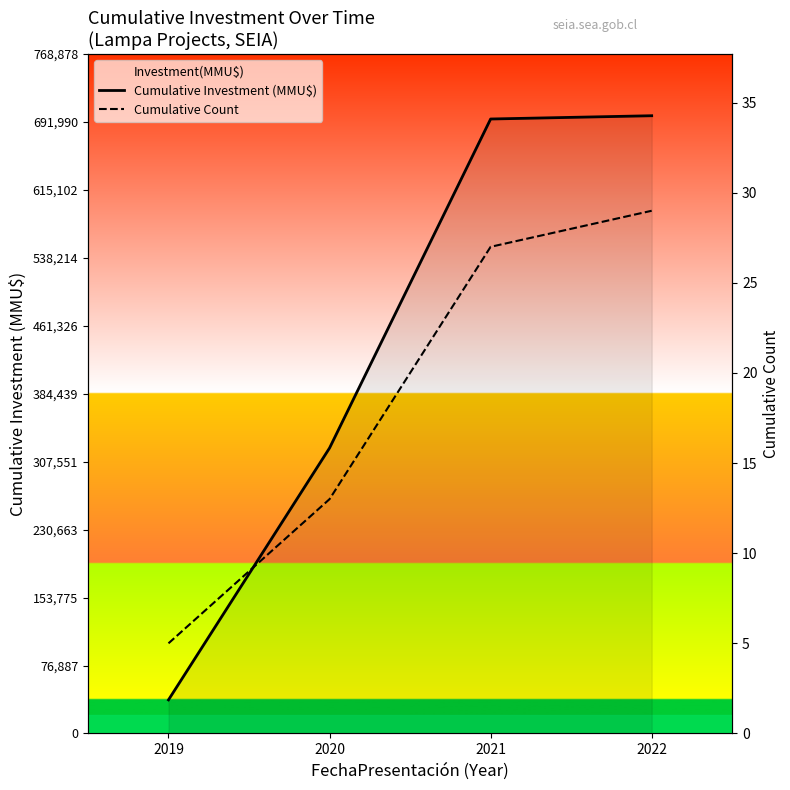

True or false: Cumulative Count and Cumulative Investment (MMU$) cross at least once.

False